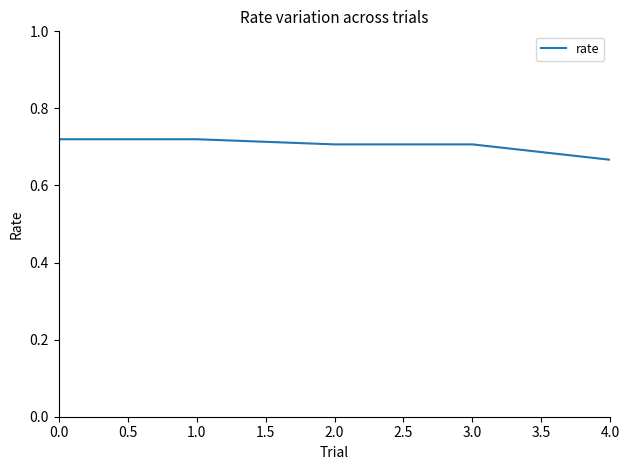

What position from the left is 1.0?

2